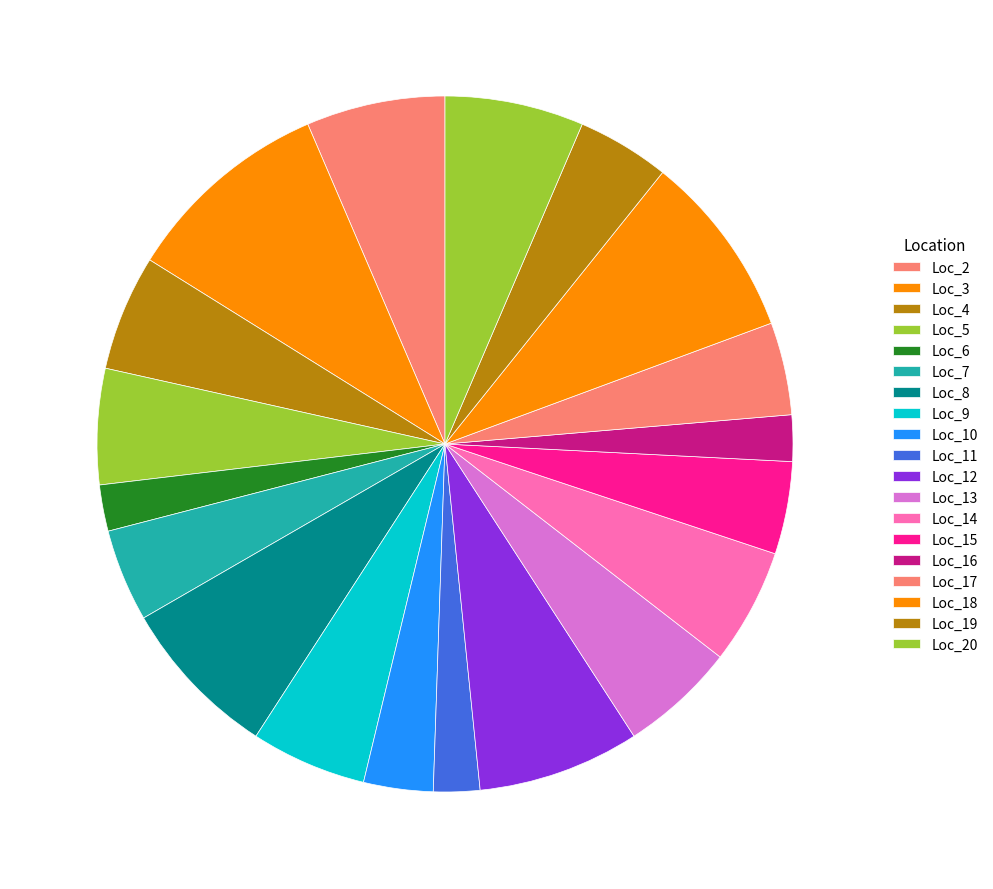

How many segments does this pie chart have?

19